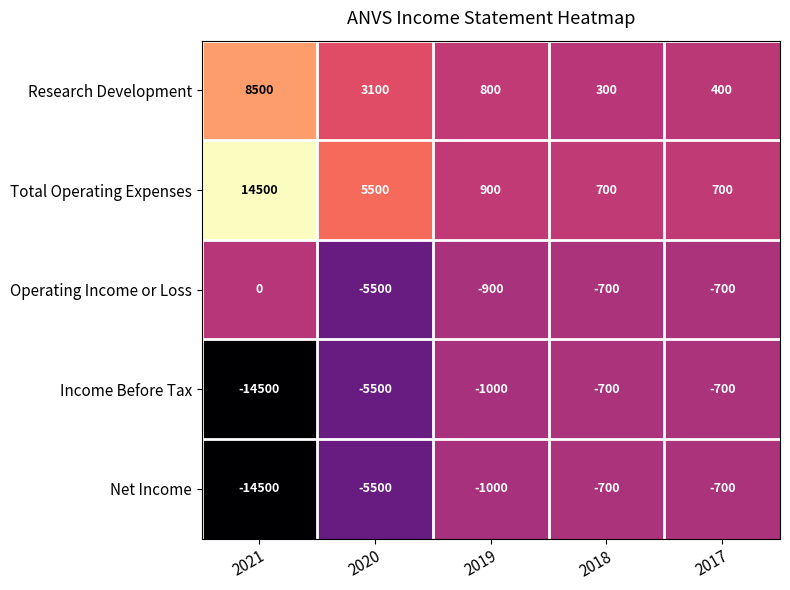

What is the spread (max minus min) of values at 2018?

1400